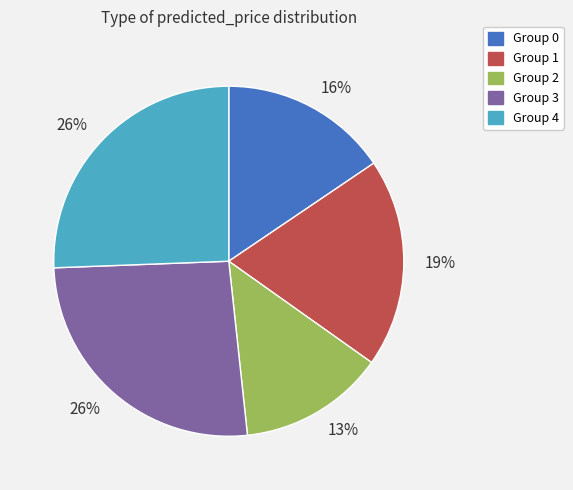

Is there any slice that represents more than half of the pie?

No